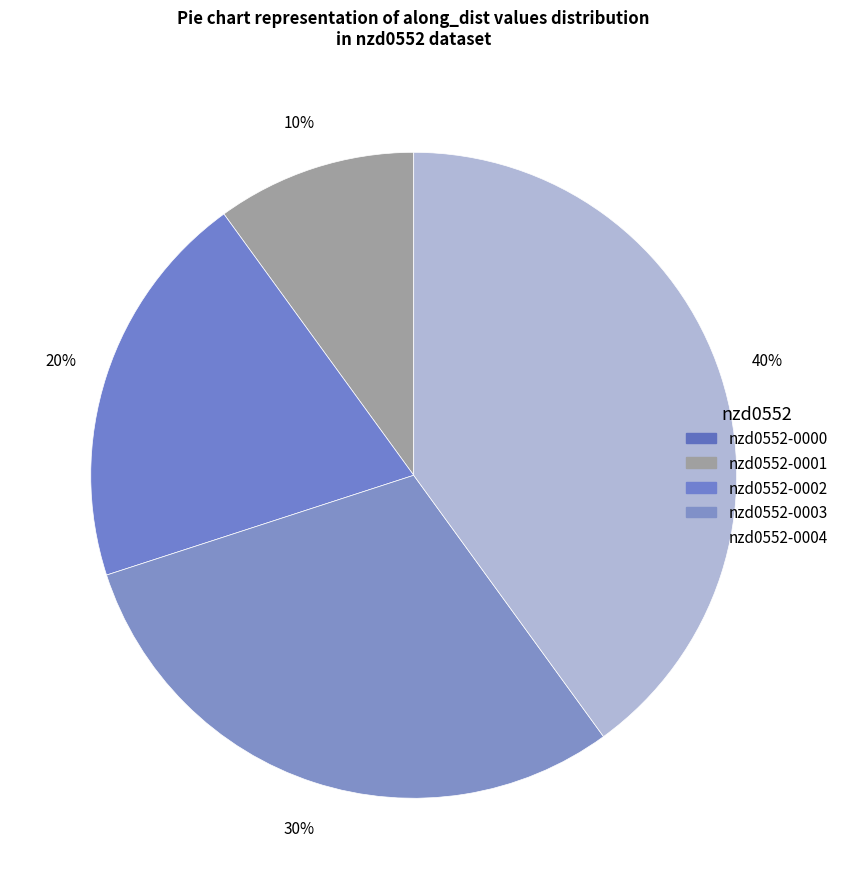

Is the sum of nzd0552-0003 and nzd0552-0001 greater than half?

No